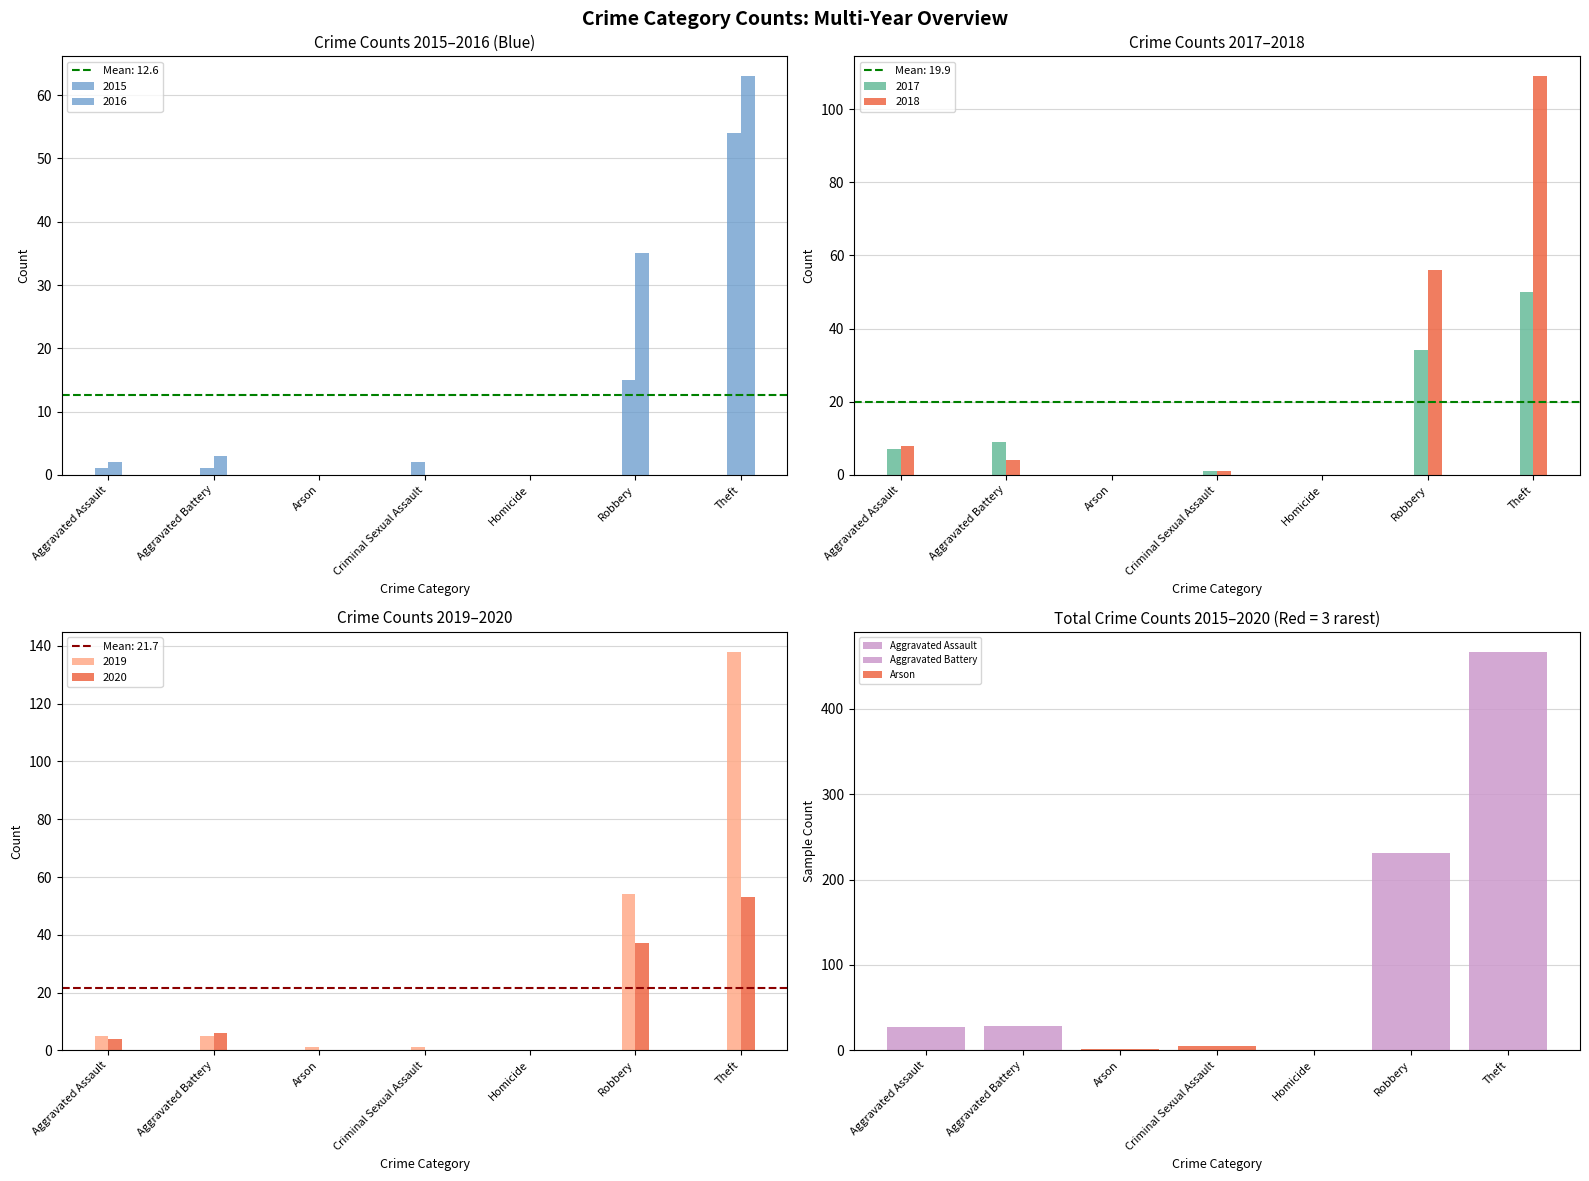

Which category has the lowest value across all series?

Arson